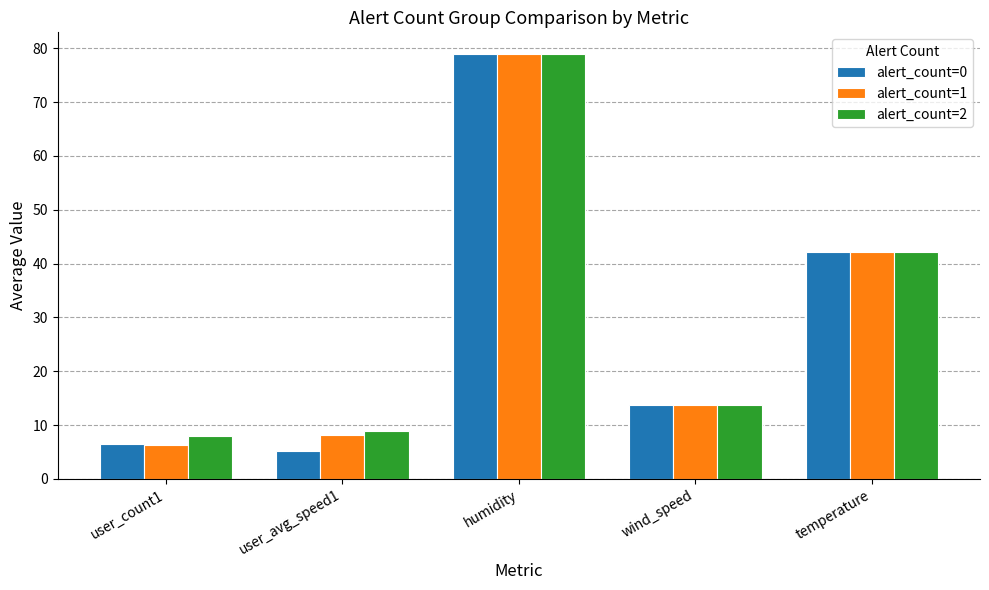

Does the chart contain stacked bars?

No